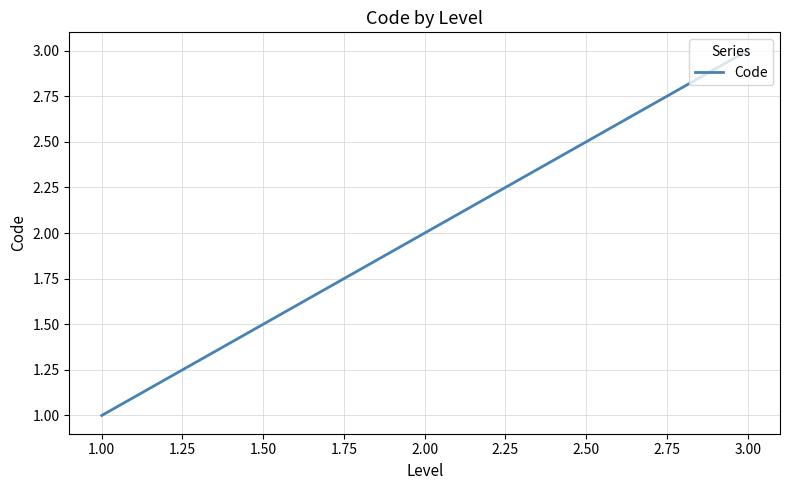

List the labels in order of value, smallest first.

1.00, 2.00, 3.00